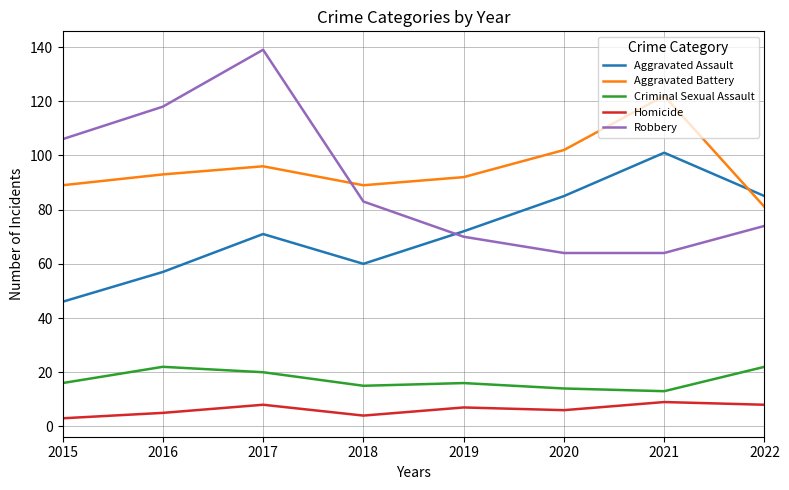

Is the value of Aggravated Battery at 2018 greater than the value of Criminal Sexual Assault at 2015?

Yes